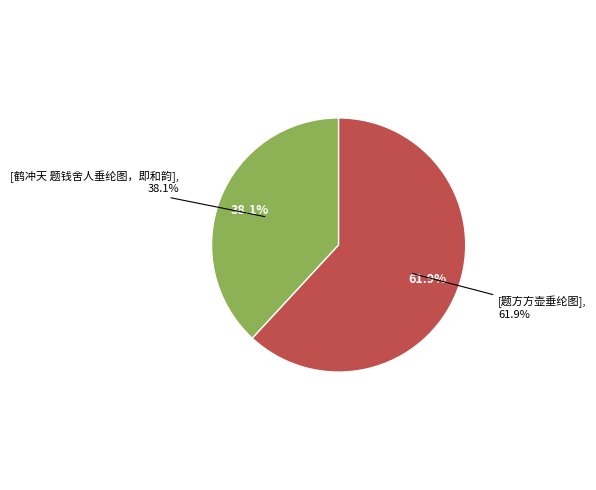

Combined, what portion of the pie is 题方方壶垂纶图 and 鹤冲天 题钱舍人垂纶图，即和韵?

100.0%